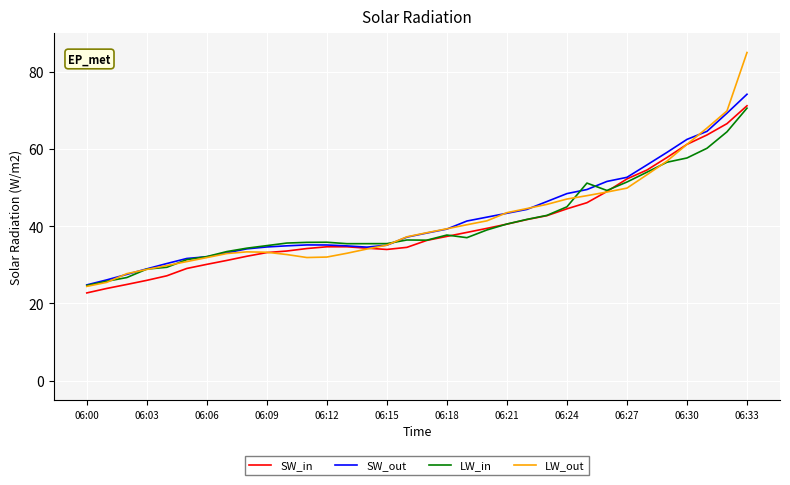

What is the minimum value shown in the chart?

22.7